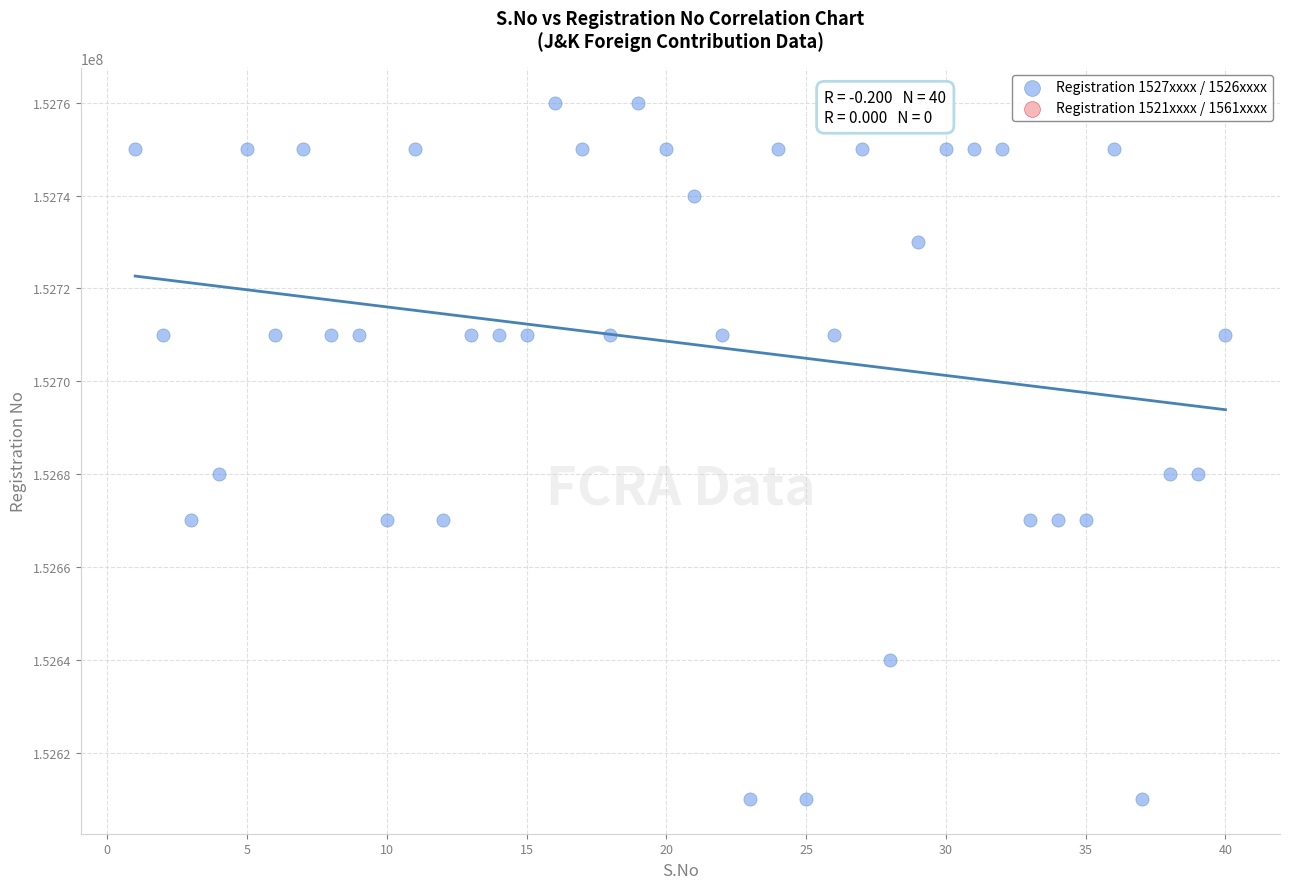

What is the range of X values (max minus min)?

39